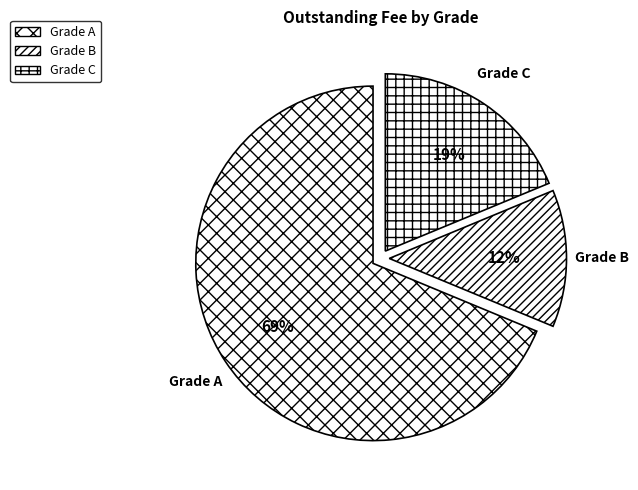

Count the number of slices in the pie.

3